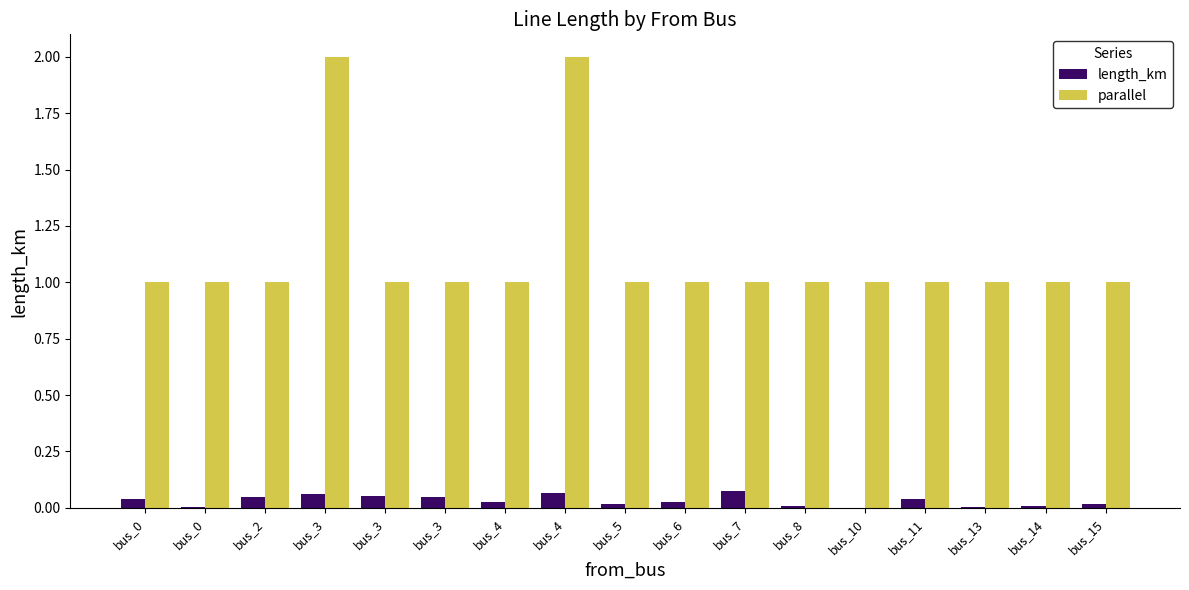

Reading right to left, transcribe all the data shown in this chart.

length_km: 0.0	0.0	0.0	0.0	0.0	0.0	0.1	0.0	0.0	0.1	0.0	0.0	0.1	0.1	0.0	0.0	0.0
parallel: 1.0	1.0	1.0	1.0	1.0	1.0	1.0	1.0	1.0	2.0	1.0	1.0	1.0	2.0	1.0	1.0	1.0